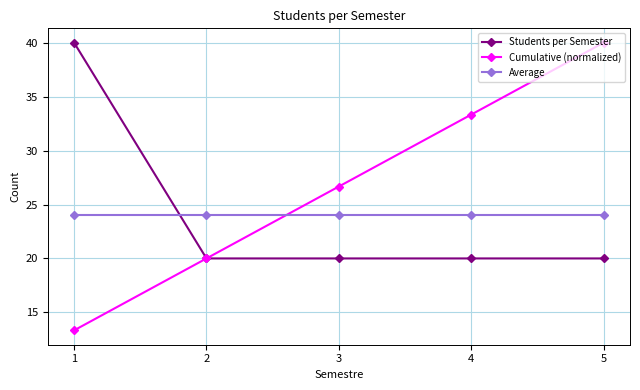

What is the approximate value of Cumulative (normalized) at 5?

40.0